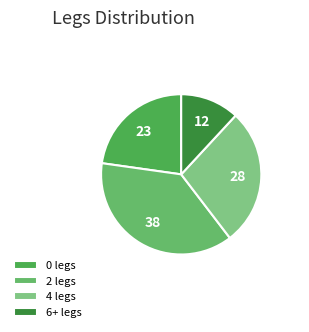

What portion of the pie excludes 4 legs?

72.3%